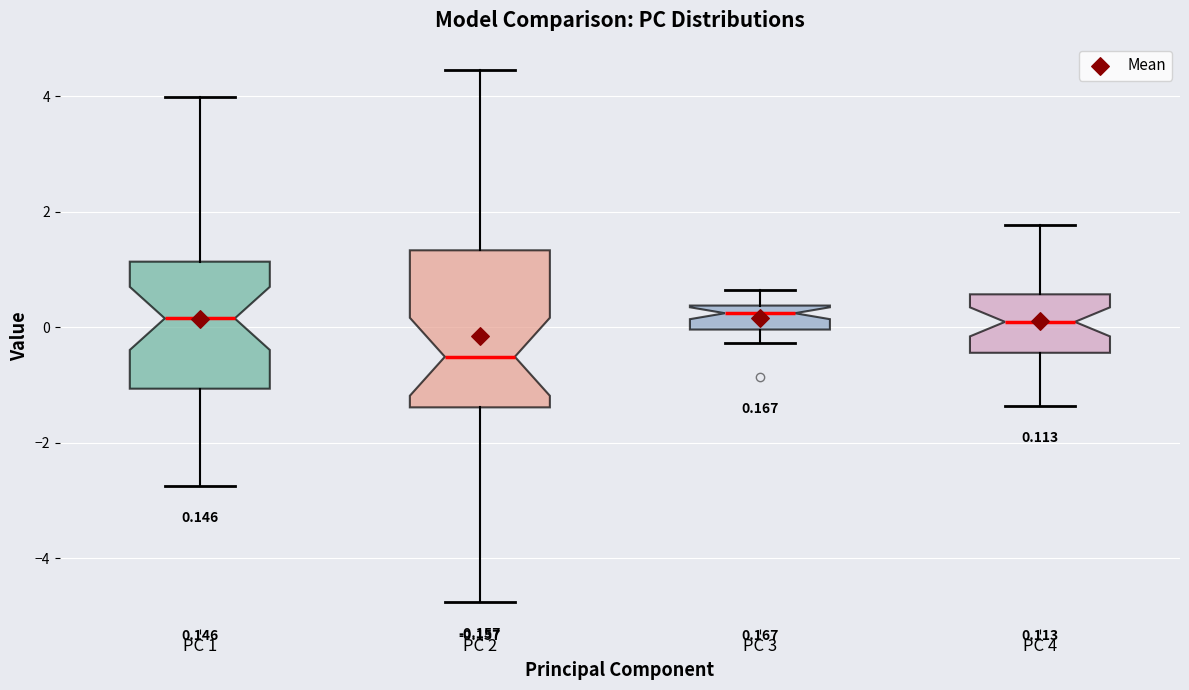

Which box is the tallest, from its lower edge to its upper edge?

PC 2